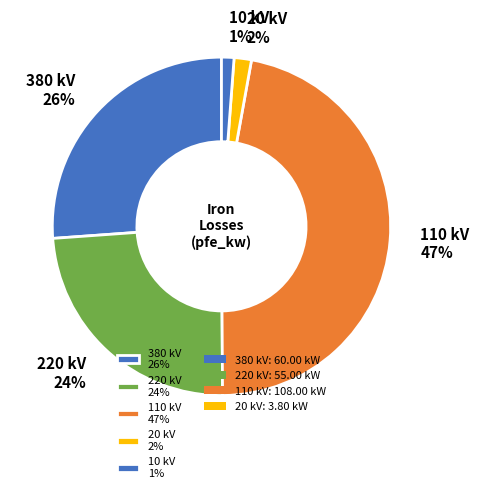

To the nearest percent, what percentage of the pie is 380 kV 26%?

26%